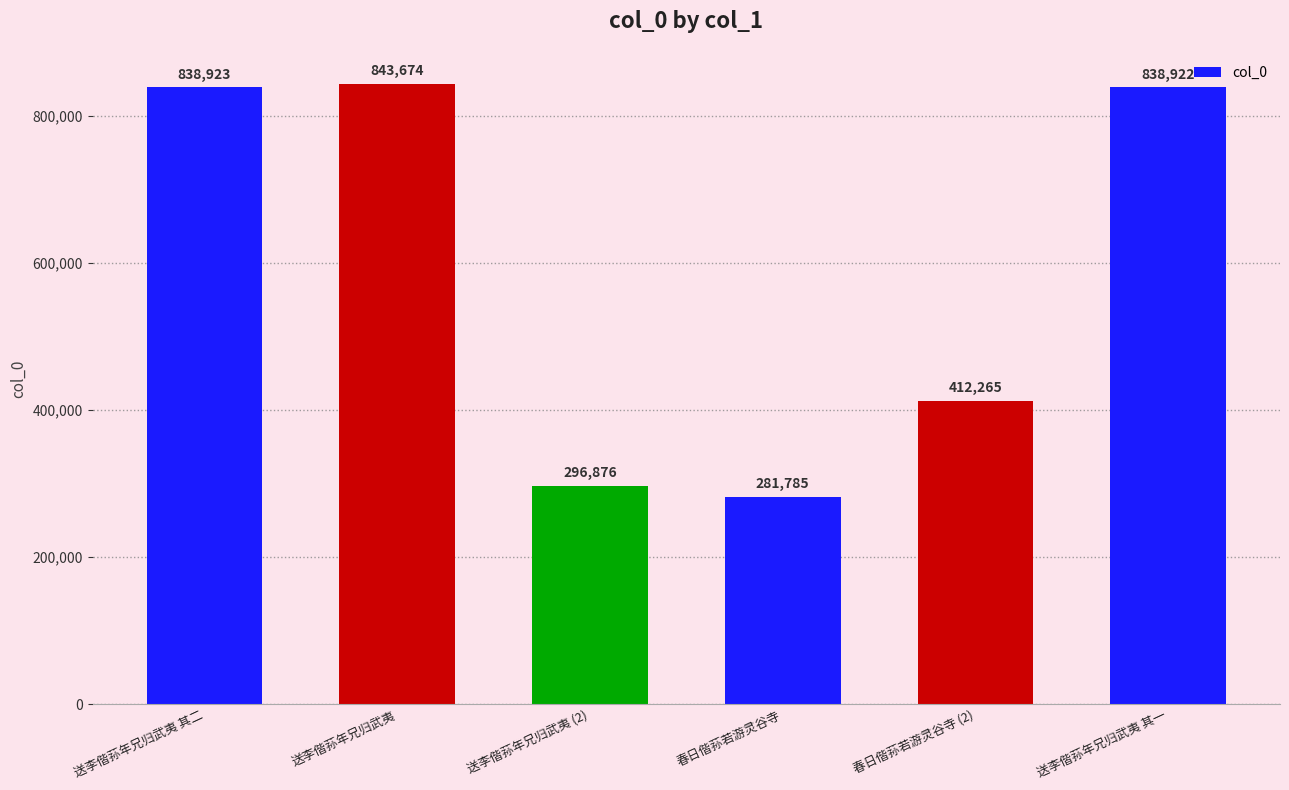

What is the label of the 3rd bar from the right?

春日偕荪若游灵谷寺